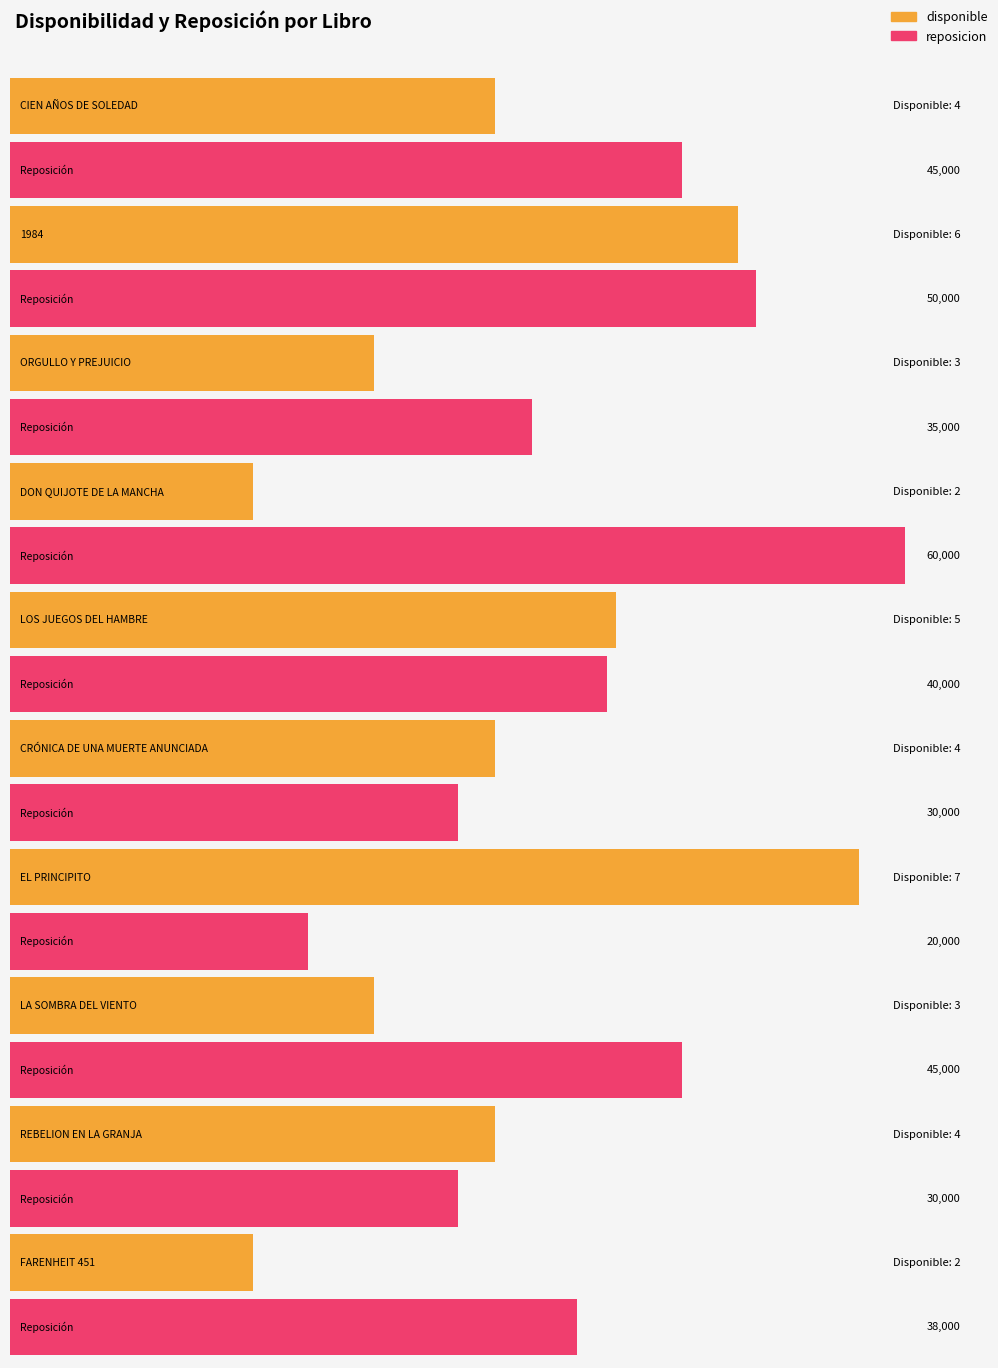

List the labels in order of reposicion value, smallest first.

EL PRINCIPITO, CRÓNICA DE UNA MUERTE ANUNCIADA, REBELION EN LA GRANJA, ORGULLO Y PREJUICIO, FARENHEIT 451, LOS JUEGOS DEL HAMBRE, CIEN AÑOS DE SOLEDAD, LA SOMBRA DEL VIENTO, 1984, DON QUIJOTE DE LA MANCHA